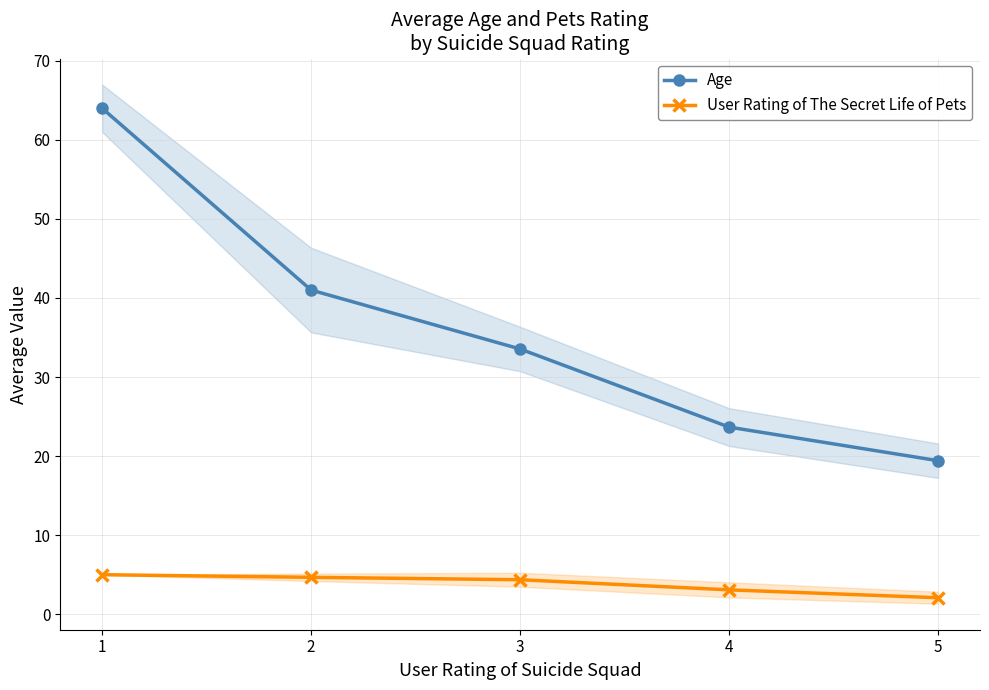

Which series has the widest spread of values?

Age